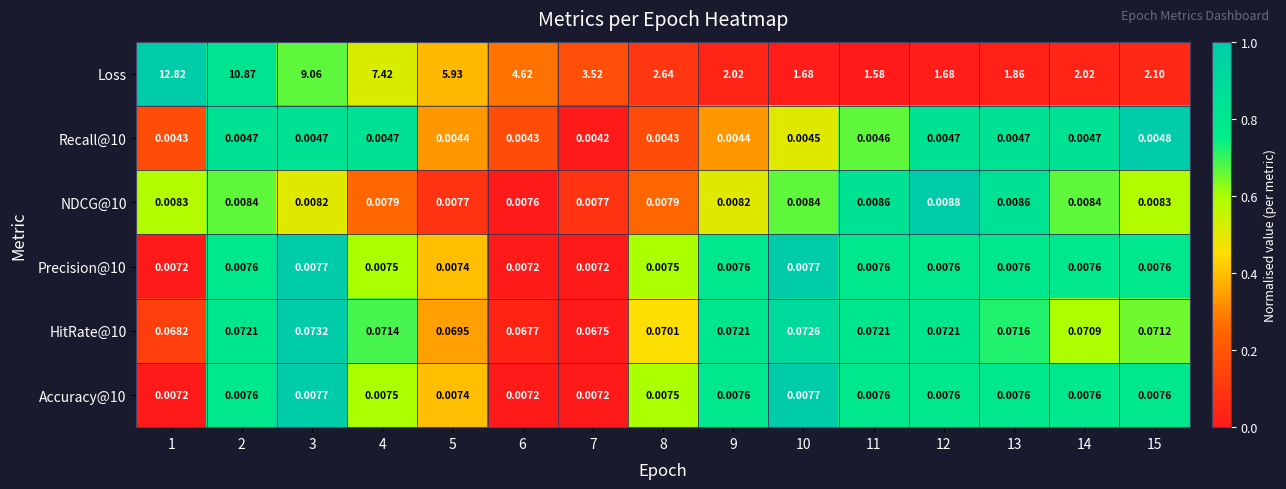

Which series has the largest range (max minus min)?

Loss